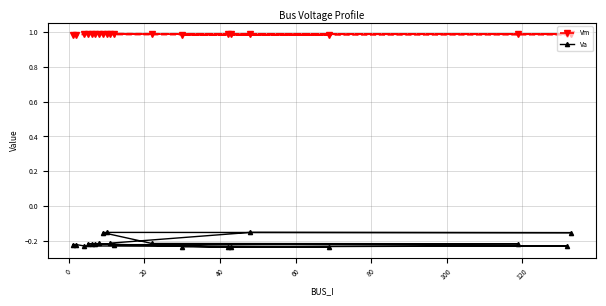

Which series has the largest total across all categories?

Vm